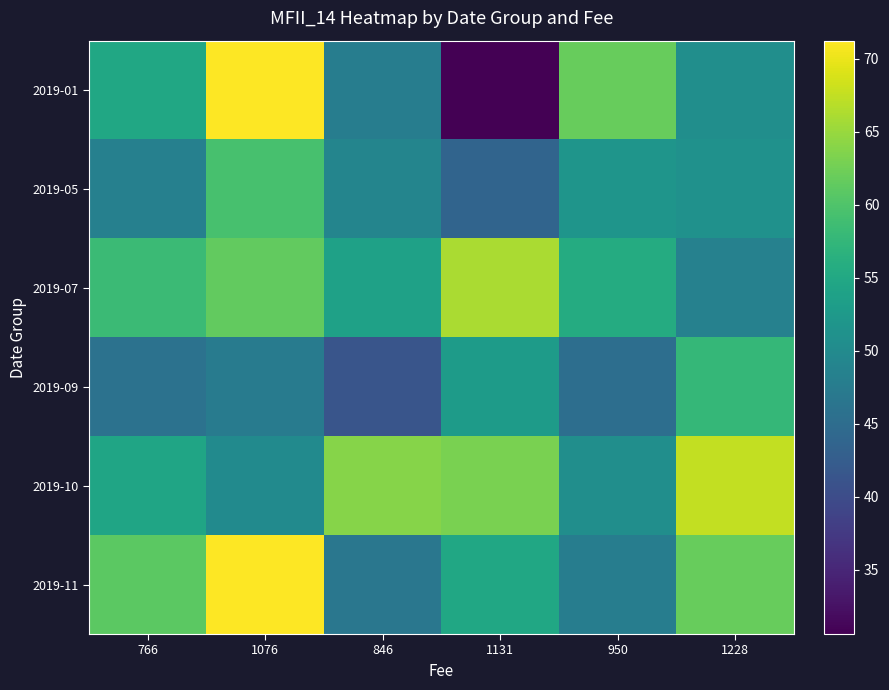

How many categories are shown in the chart?

6